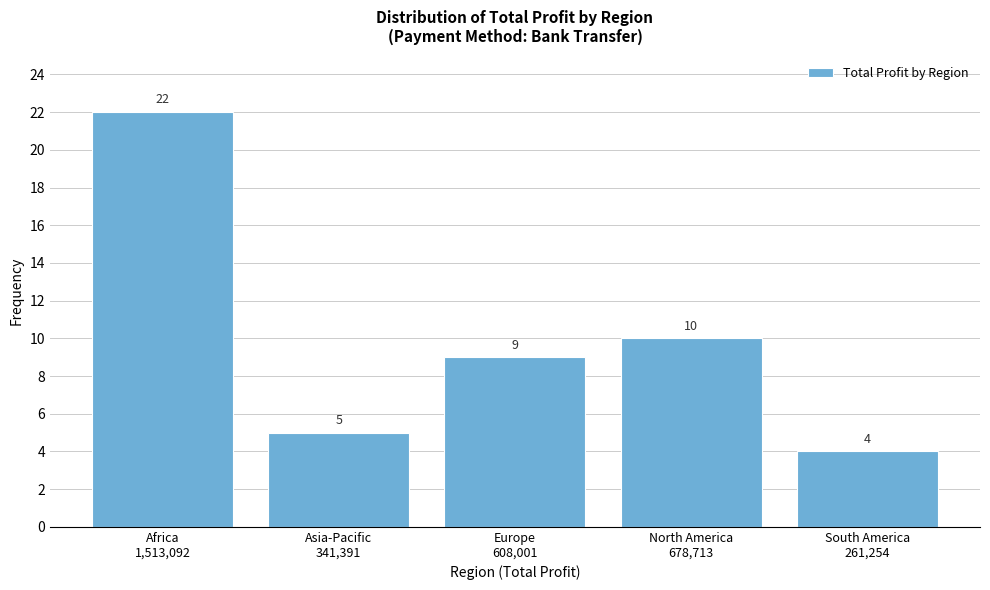

Reading right to left, extract all data points from this chart.

4	10	9	5	22